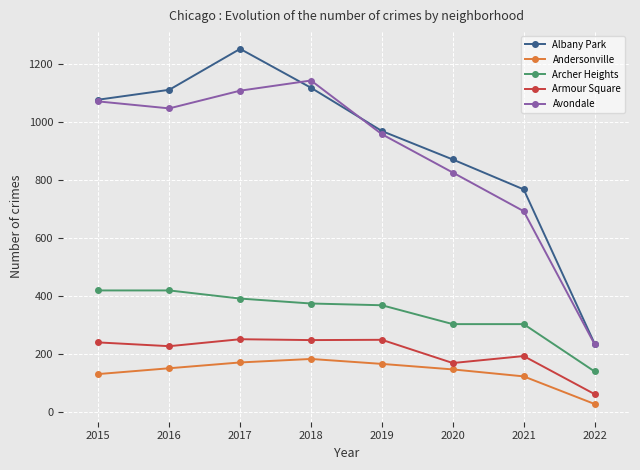

True or false: Avondale and Andersonville intersect in this chart.

False